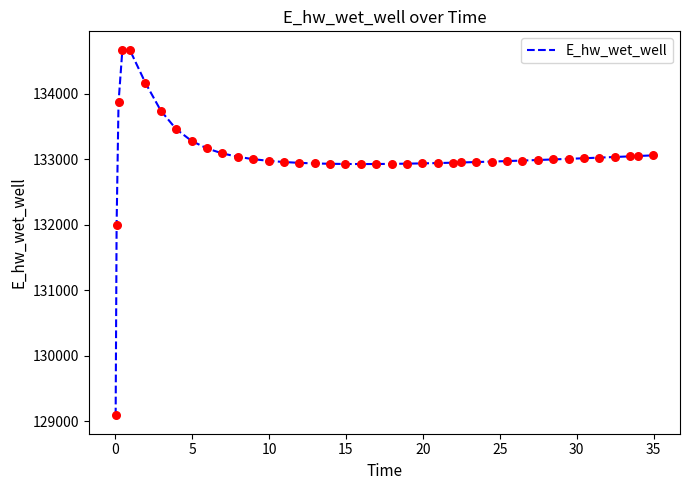

What is the greatest value displayed?

134672.2